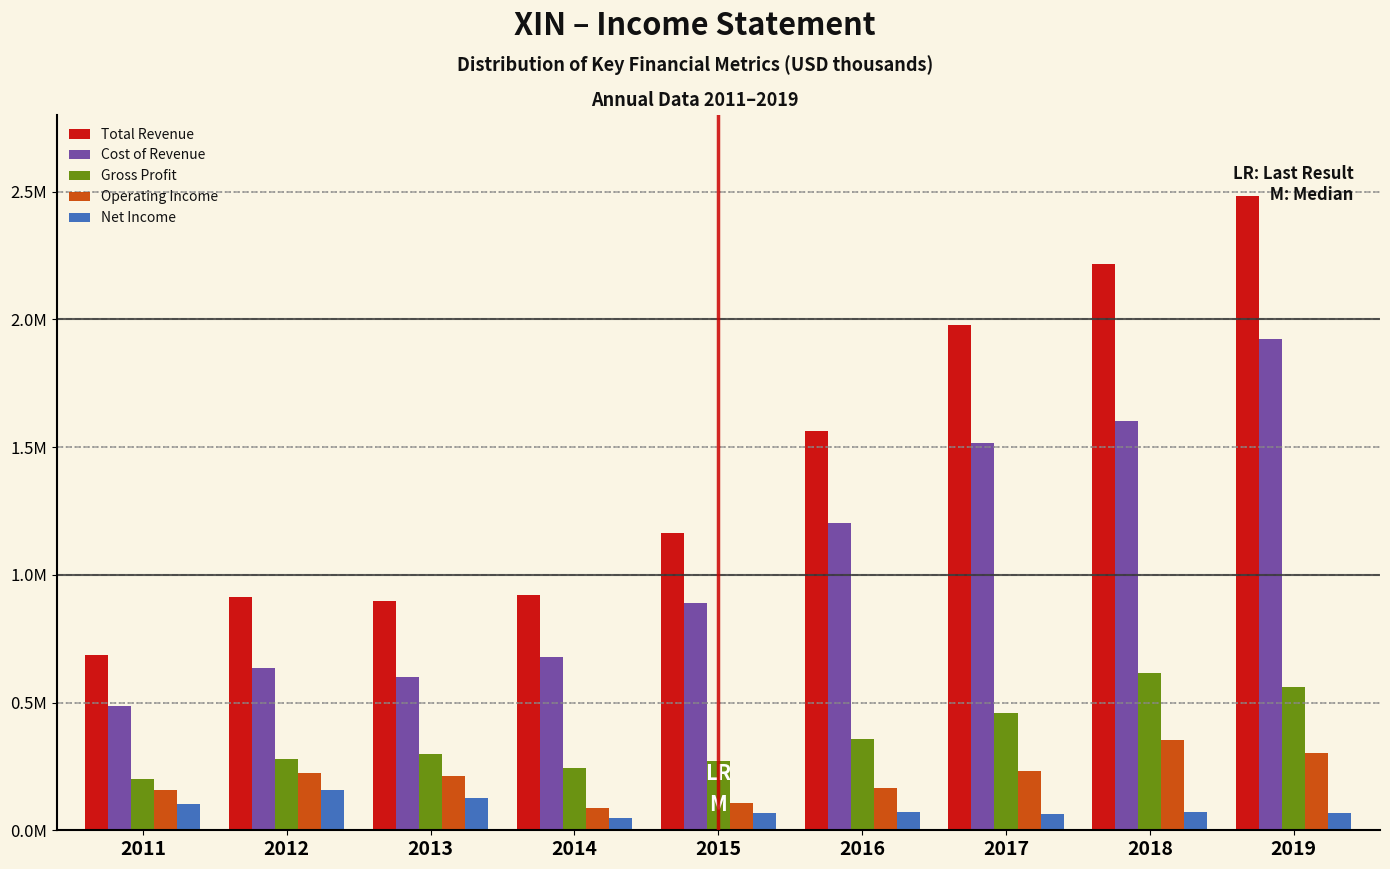

What are all the series names shown in the legend?

Total Revenue, Cost of Revenue, Gross Profit, Operating Income, Net Income